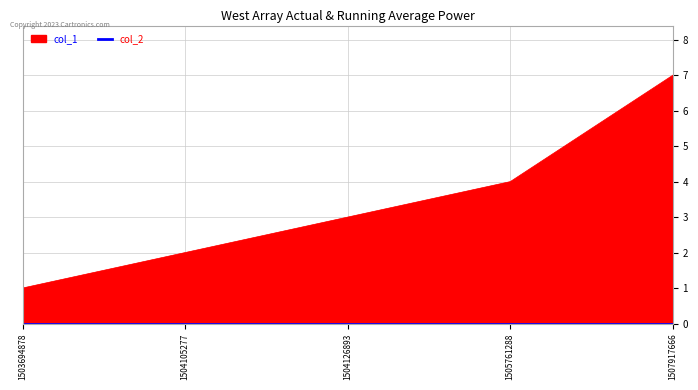

Is it true that the value at 1505761288 is 2?

False